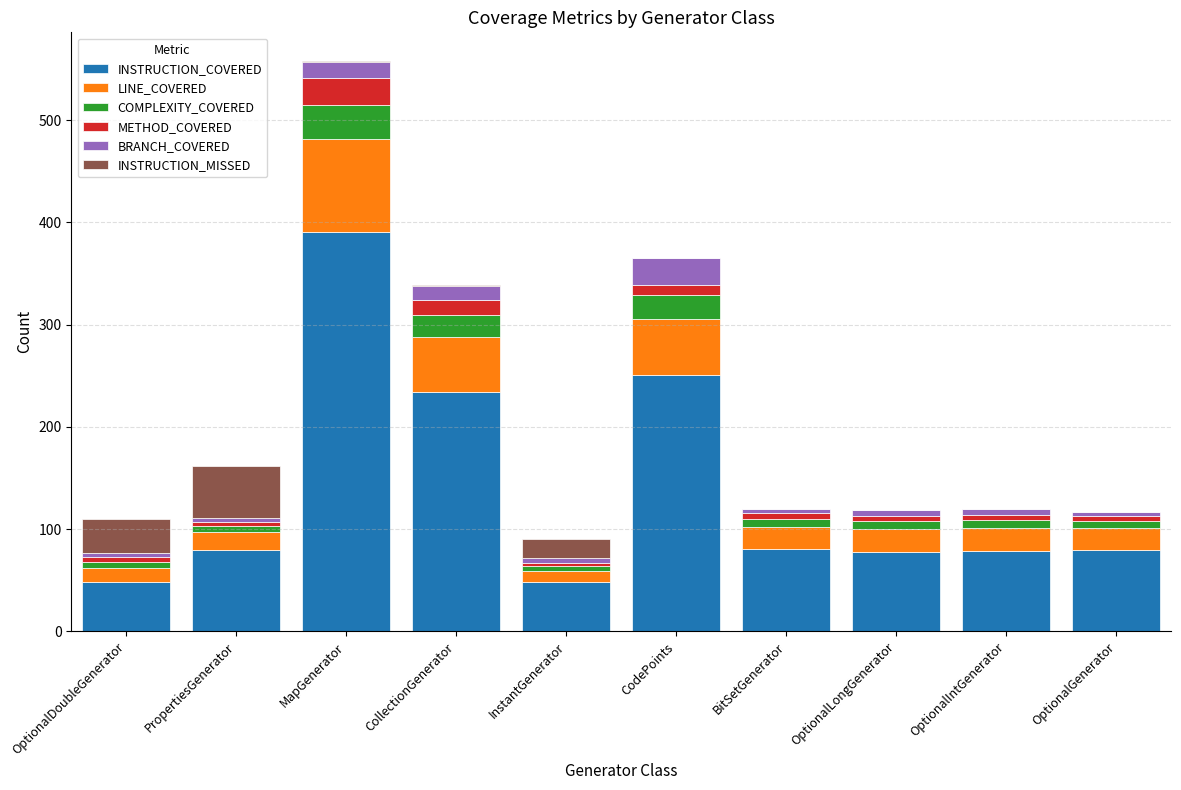

Is it true that INSTRUCTION_COVERED equals 79 at OptionalIntGenerator?

True